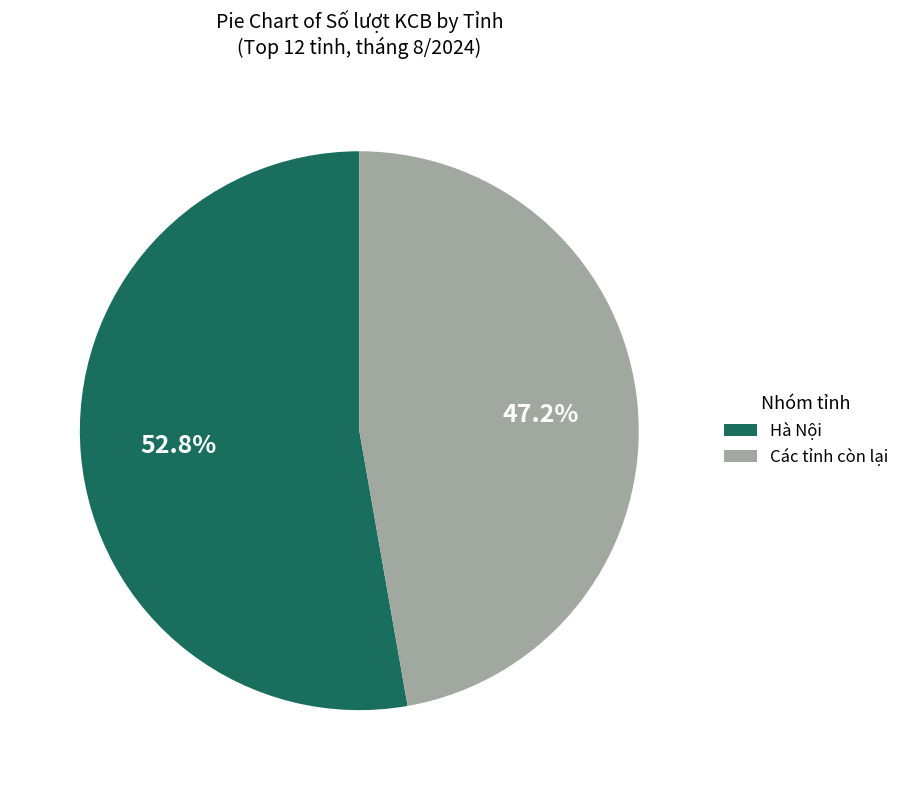

Does Các tỉnh còn lại represent more than half of the total?

No